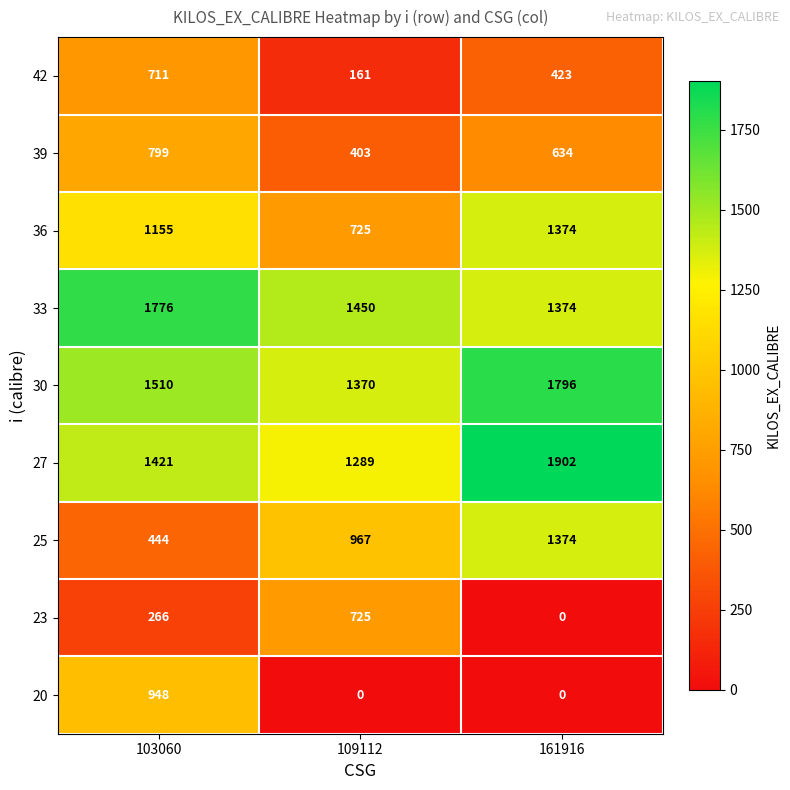

Count the number of data series in this chart.

9